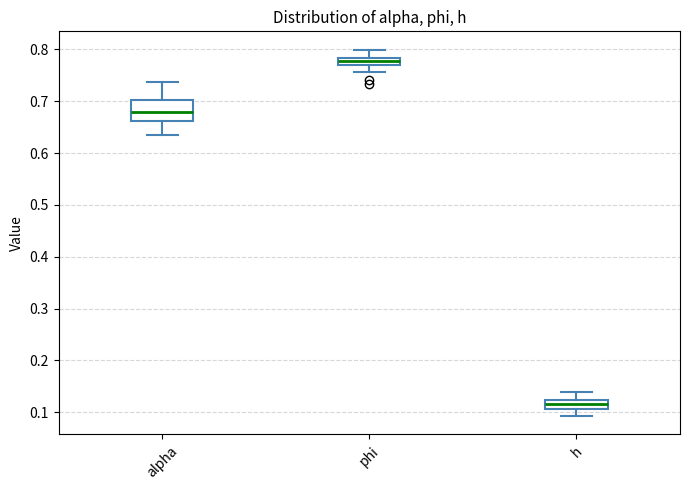

Which box is the tallest, from its lower edge to its upper edge?

alpha